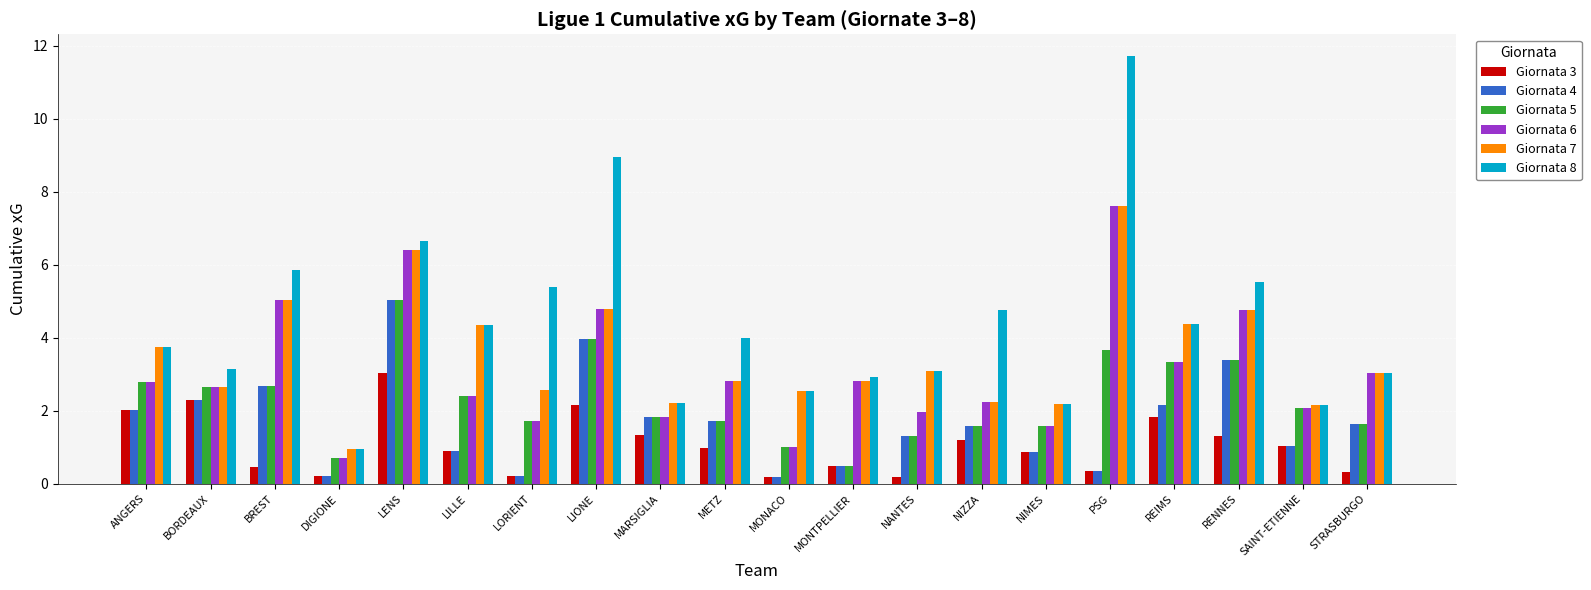

What are all the series names shown in the legend?

Giornata 3, Giornata 4, Giornata 5, Giornata 6, Giornata 7, Giornata 8